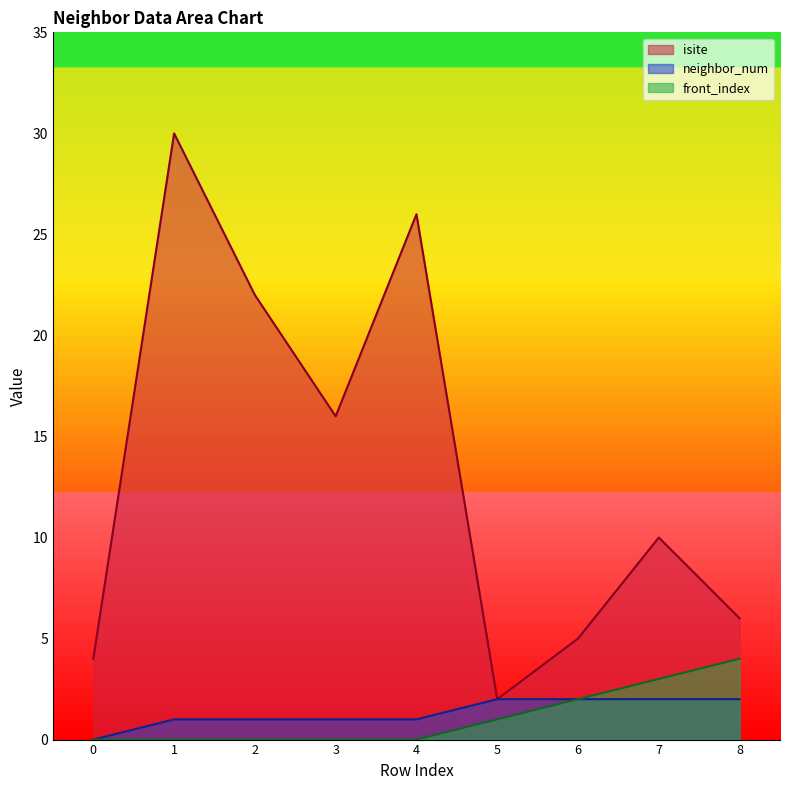

What is the spread (max minus min) of values at 2?

22